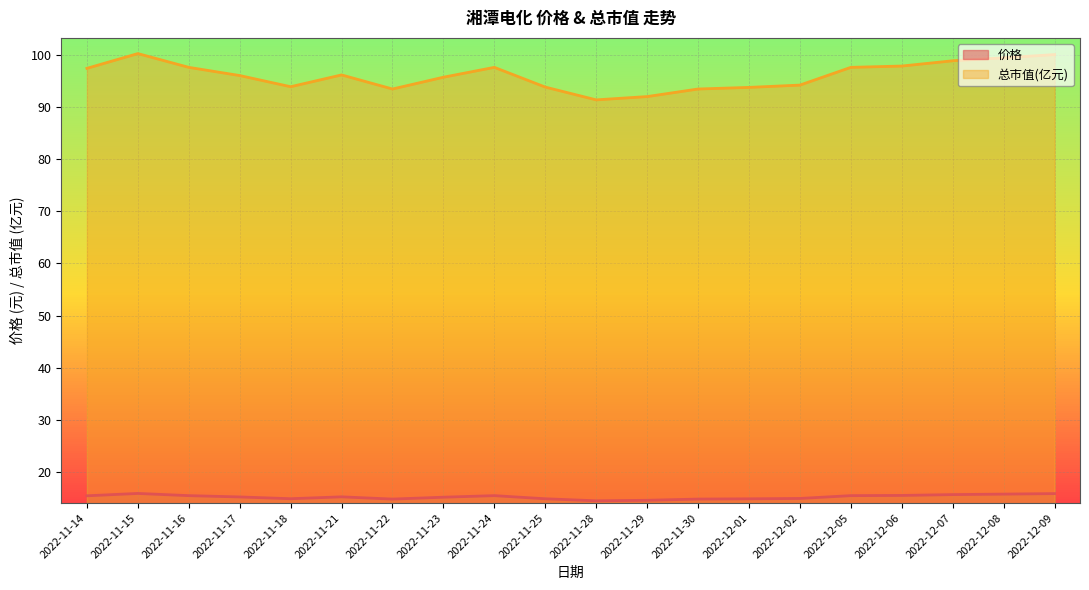

Which series changed the most between 2022-11-23 and 2022-11-28?

总市值(亿元)